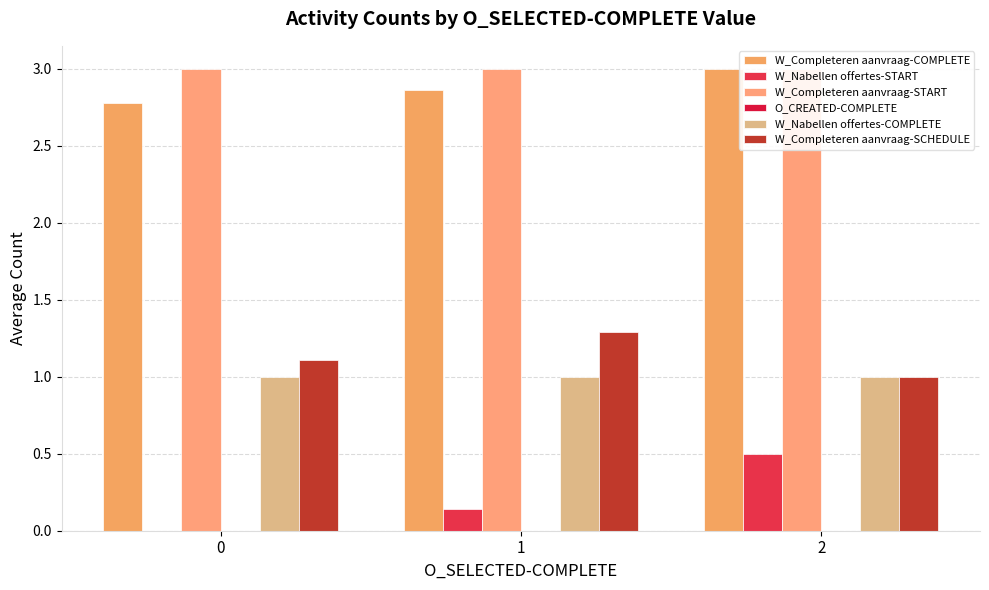

What is the total value across all series at 2?

8.5